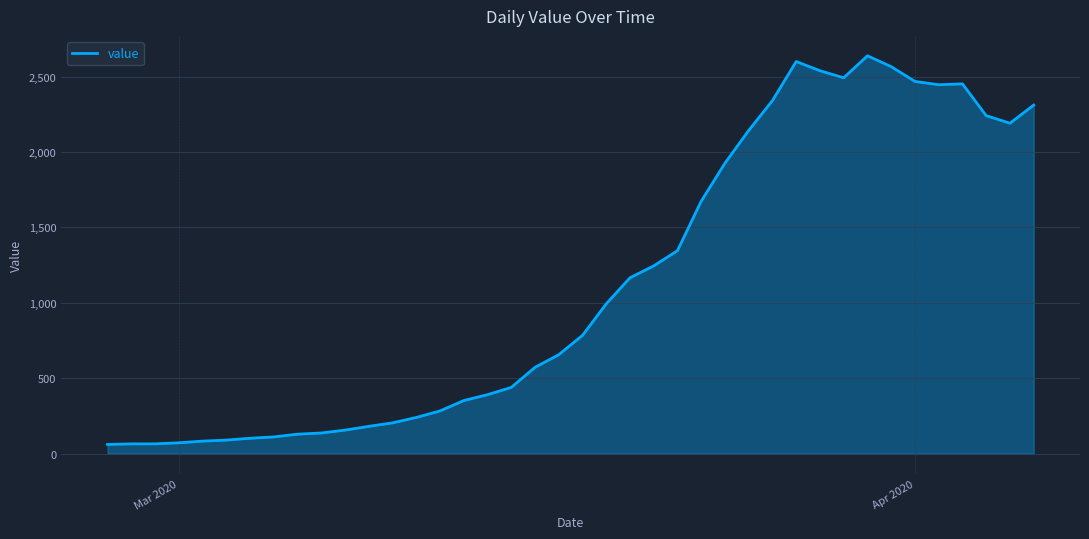

What is the average value?

1124